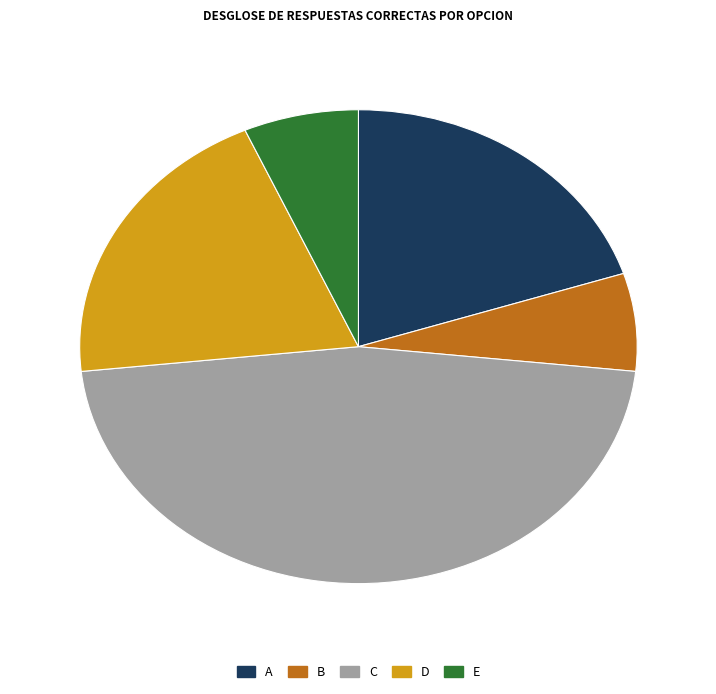

Combined, do A and C account for over 50%?

Yes